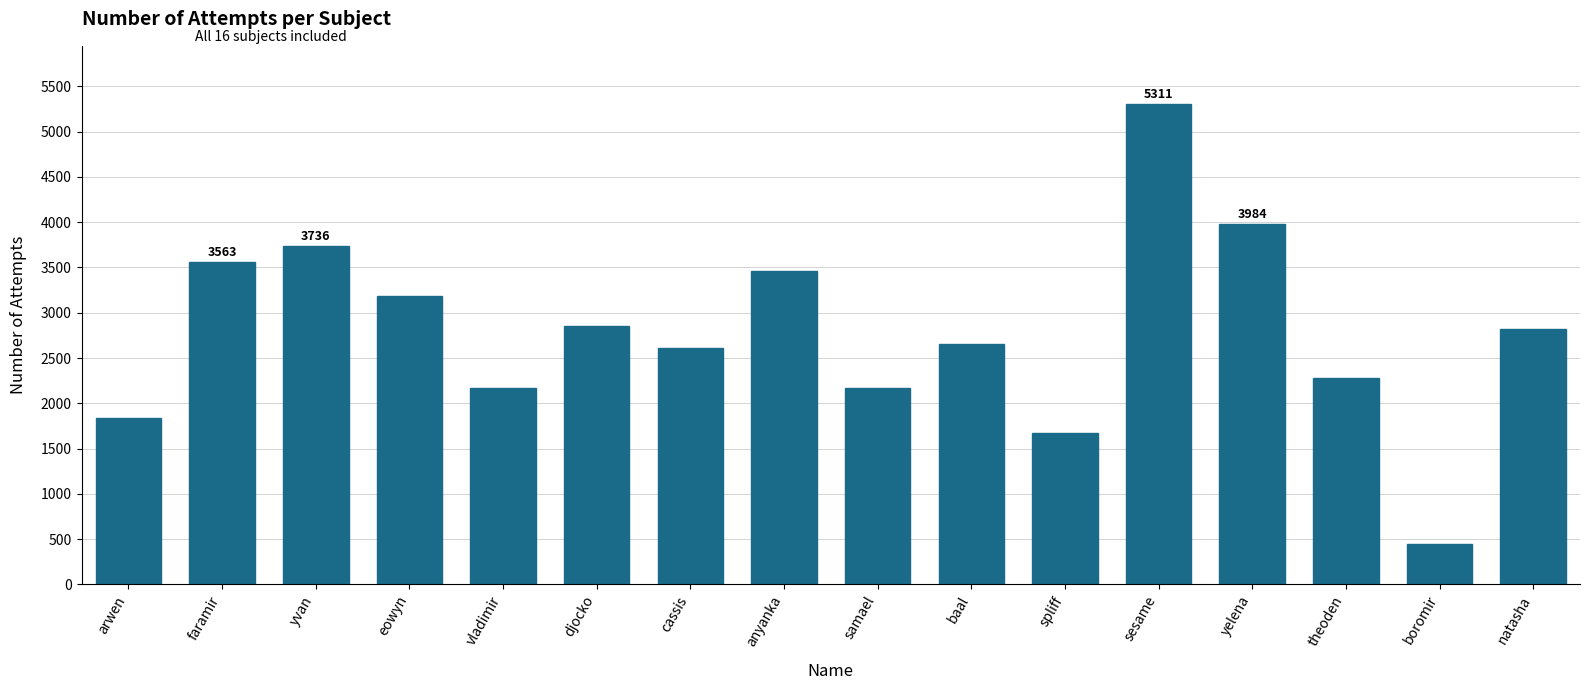

At which label does the data first exceed 2823?

faramir